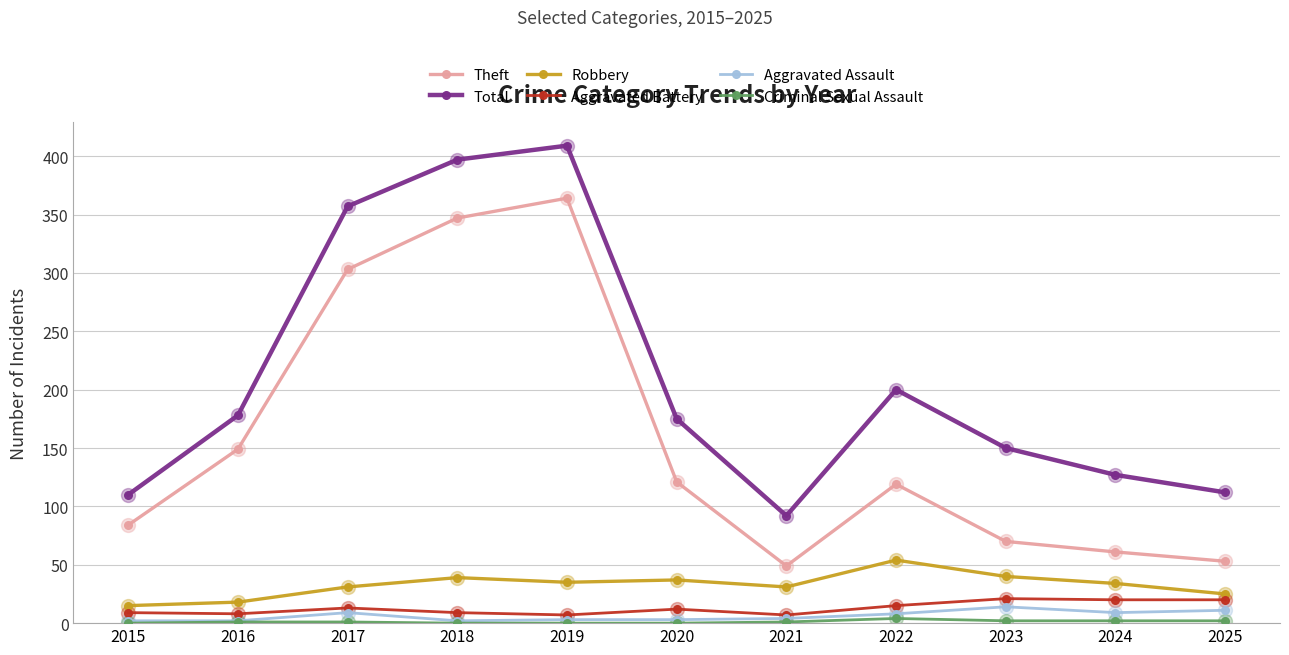

What is the sum of all Aggravated Assault values?

67